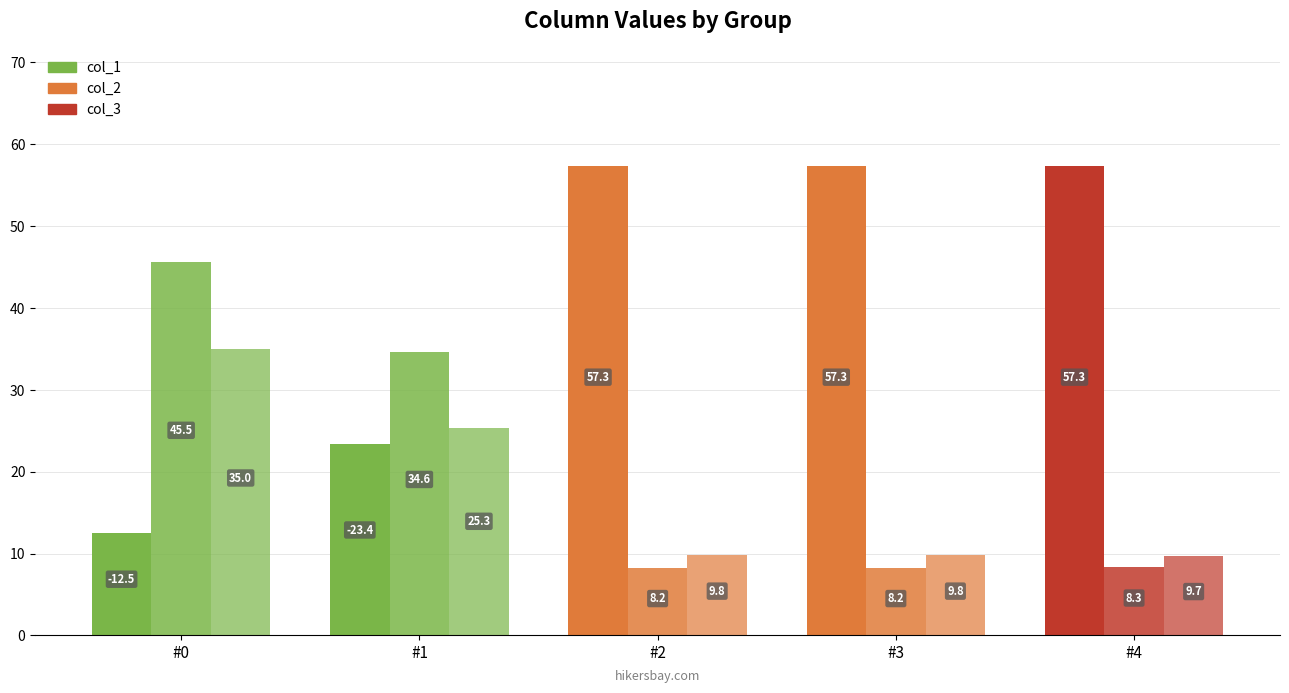

Reading left to right, transcribe all the data shown in this chart.

col_1: #0=12.5	#1=23.4	#2=57.3	#3=57.3	#4=57.3
col_2: #0=45.5	#1=34.6	#2=8.2	#3=8.2	#4=8.3
col_3: #0=35.0	#1=25.3	#2=9.8	#3=9.8	#4=9.7